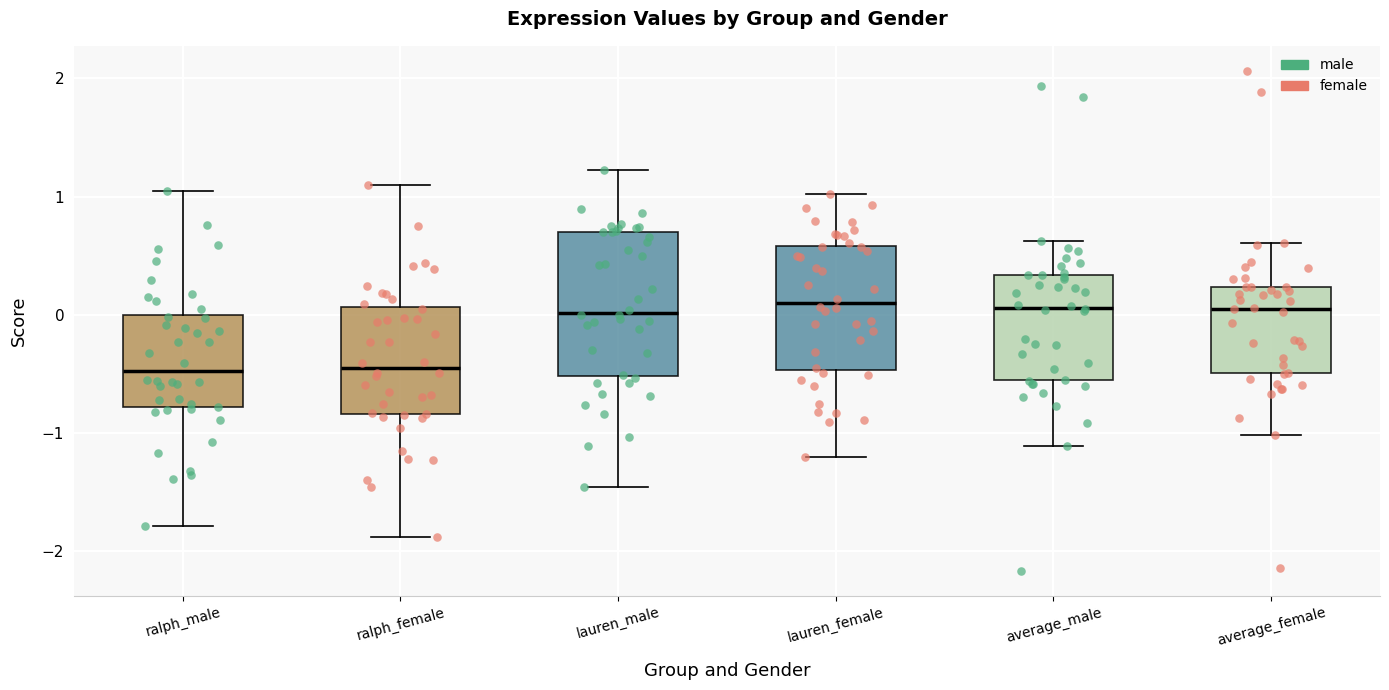

Reading left to right, read every box against the y-axis: the position of its median line, the range the box covers, and the ends of its whiskers. The values are not printed on the chart, so give them approximately, as read against the axis.

ralph_male: median -0.5, box -0.8 to 0.0, whiskers -1.8 to 1.0
ralph_female: median -0.4, box -0.8 to 0.1, whiskers -1.9 to 1.1
lauren_male: median 0.0, box -0.5 to 0.7, whiskers -1.5 to 1.2
lauren_female: median 0.1, box -0.5 to 0.6, whiskers -1.2 to 1.0
average_male: median 0.1, box -0.6 to 0.3, whiskers -1.1 to 0.6
average_female: median 0.0, box -0.5 to 0.2, whiskers -1.0 to 0.6